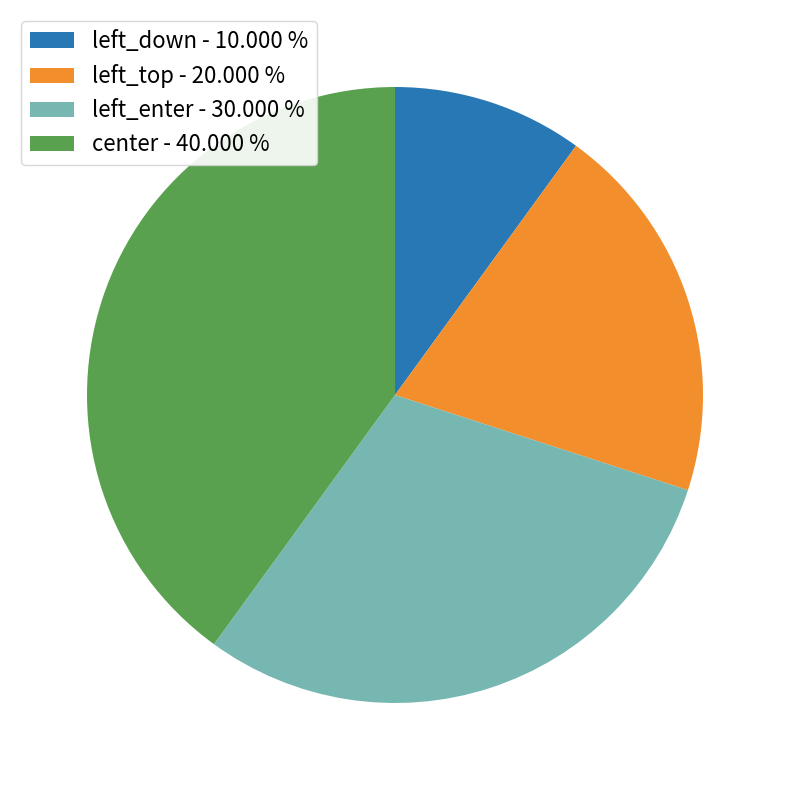

Between left_top - 20.000 % and left_down - 10.000 %, which is larger?

left_top - 20.000 %